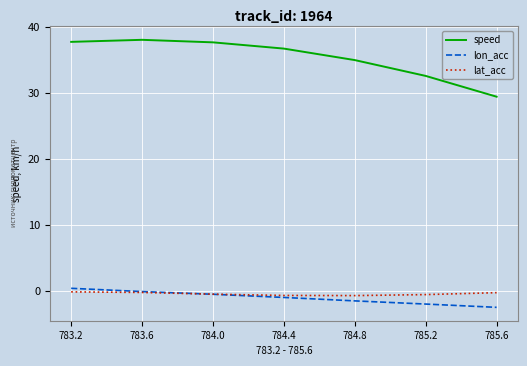

What is the minimum value shown in the chart?

-2.4